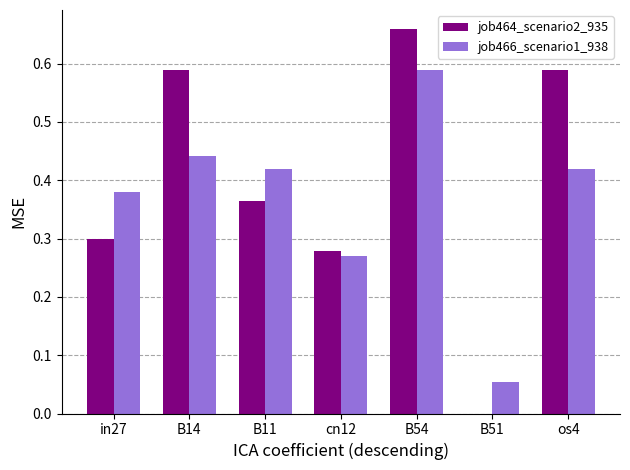

What is the sum of all job464_scenario2_935 values?

2.8